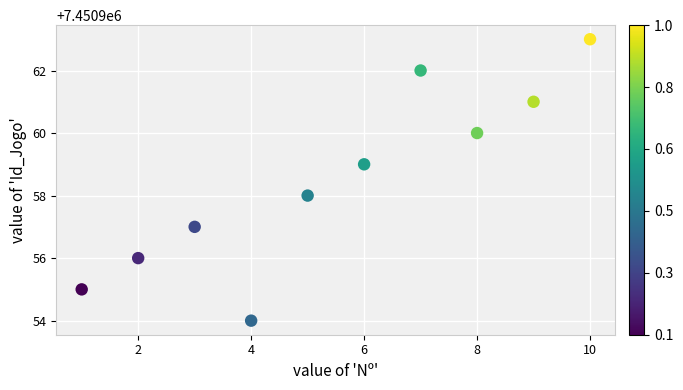

What is the range of Y values (max minus min)?

9